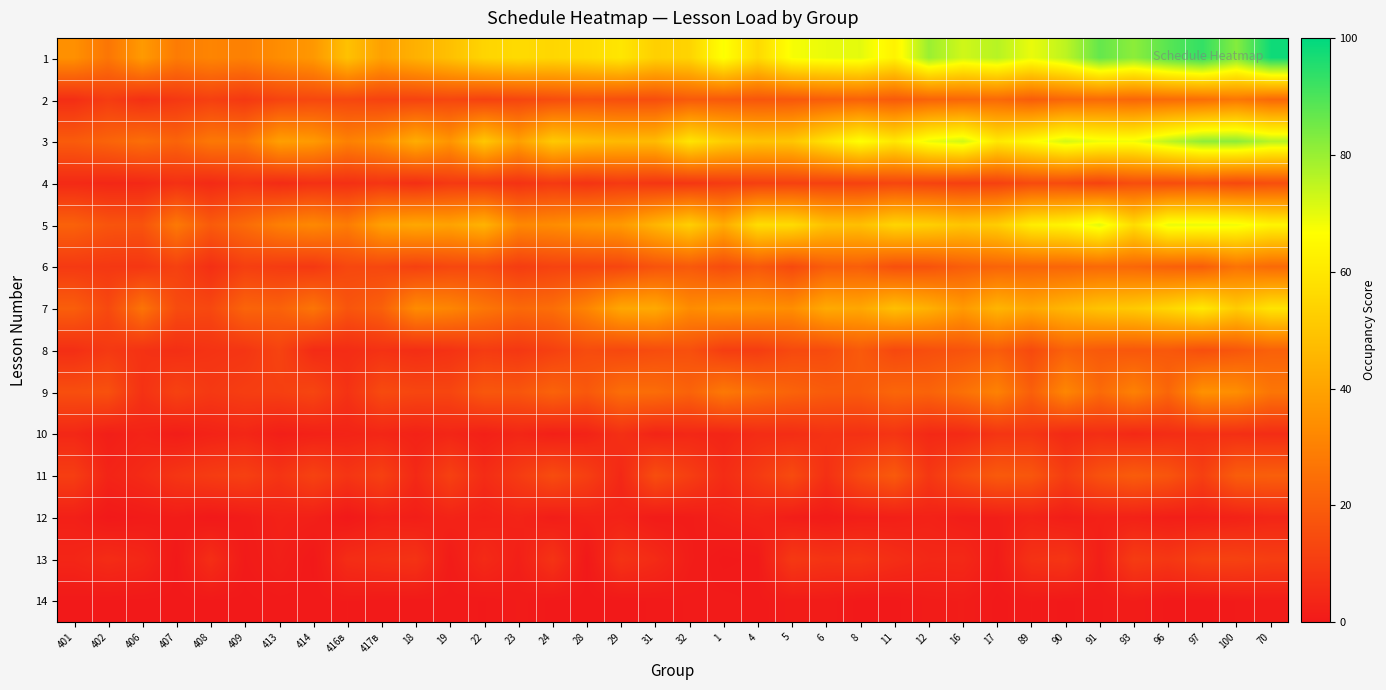

List the series in order of their peak value, lowest first.

14, 12, 10, 13, 4, 11, 8, 6, 2, 9, 7, 5, 3, 1